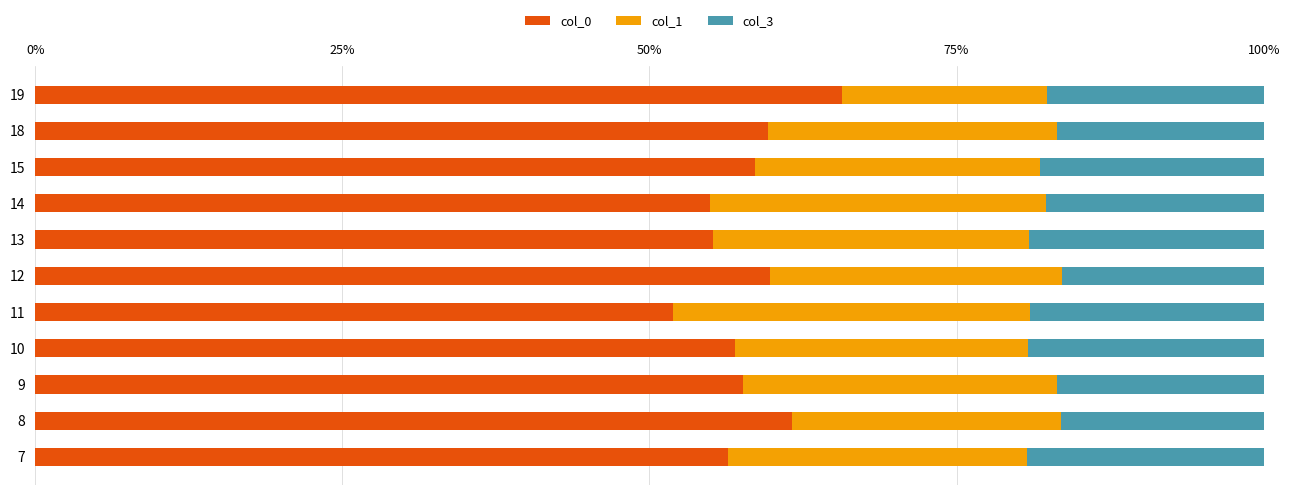

Count the col_0 values in the range 0 to 1.

11